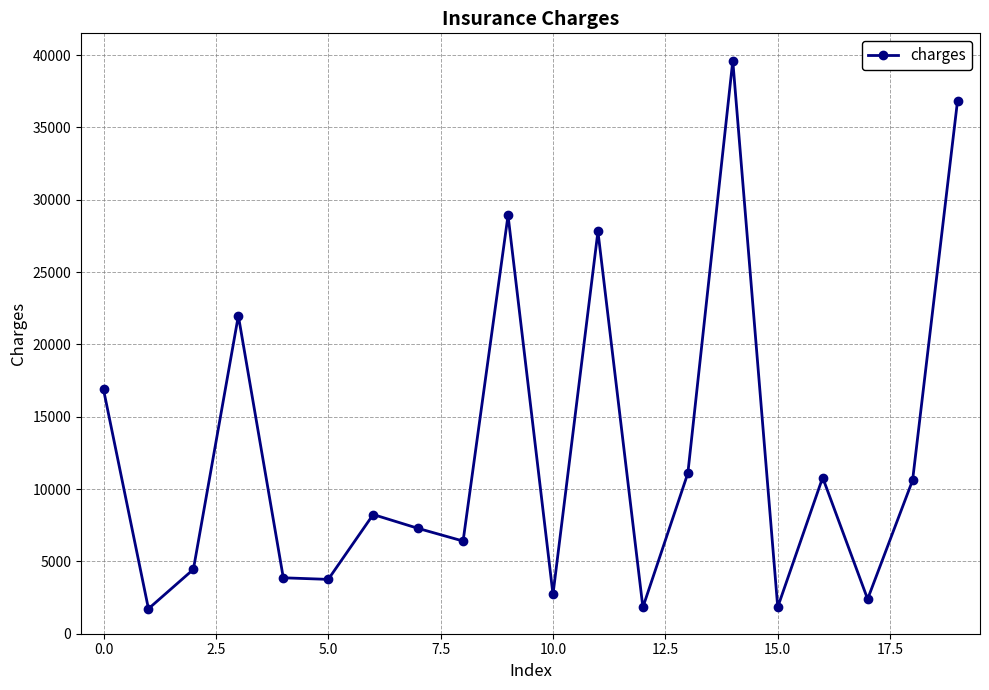

Does the chart display data point markers on the line(s)?

Yes